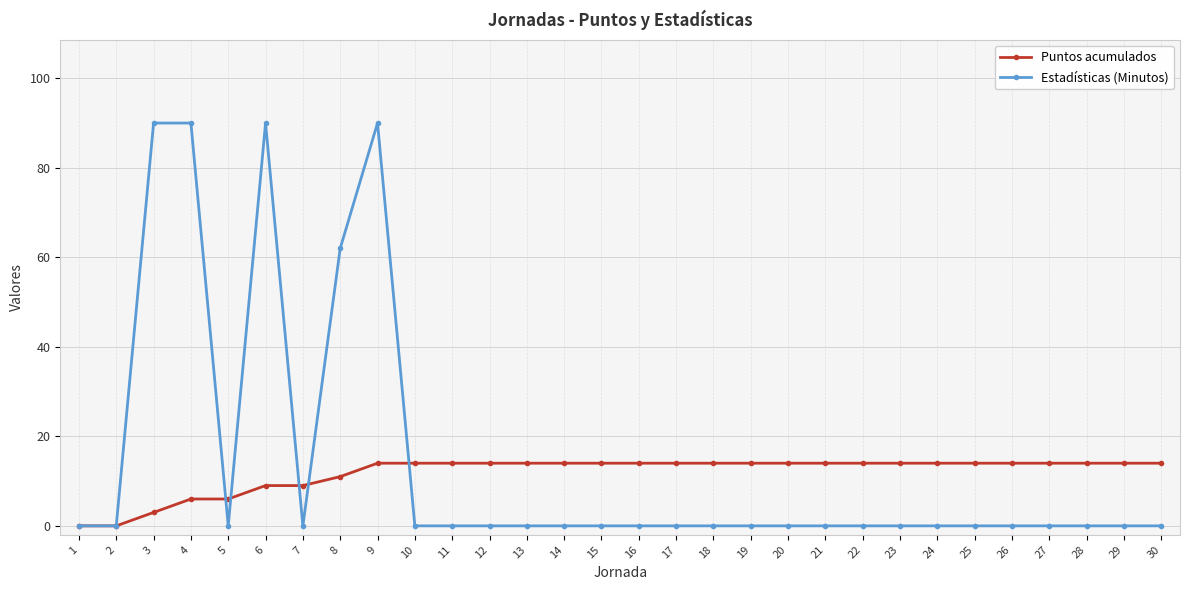

Rank the series by their maximum value, from lowest to highest.

Puntos acumulados, Estadísticas (Minutos)